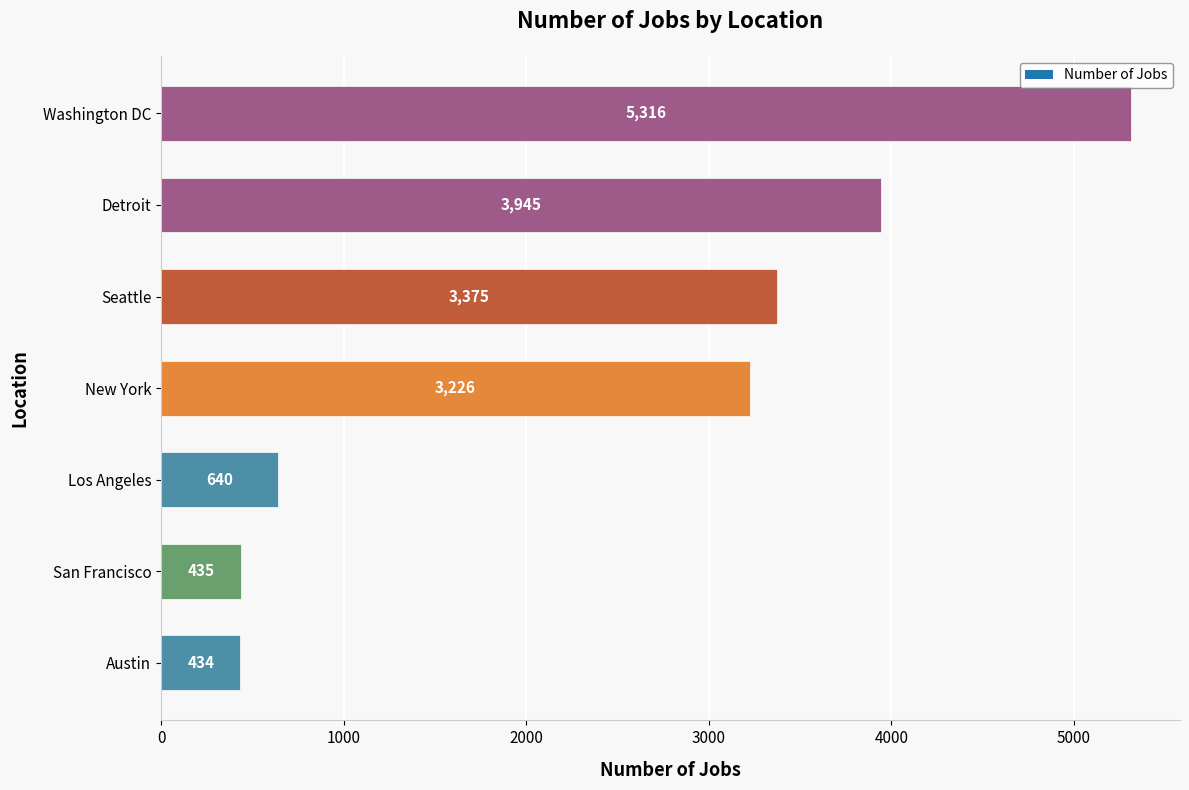

What is the maximum value shown in the chart?

5316